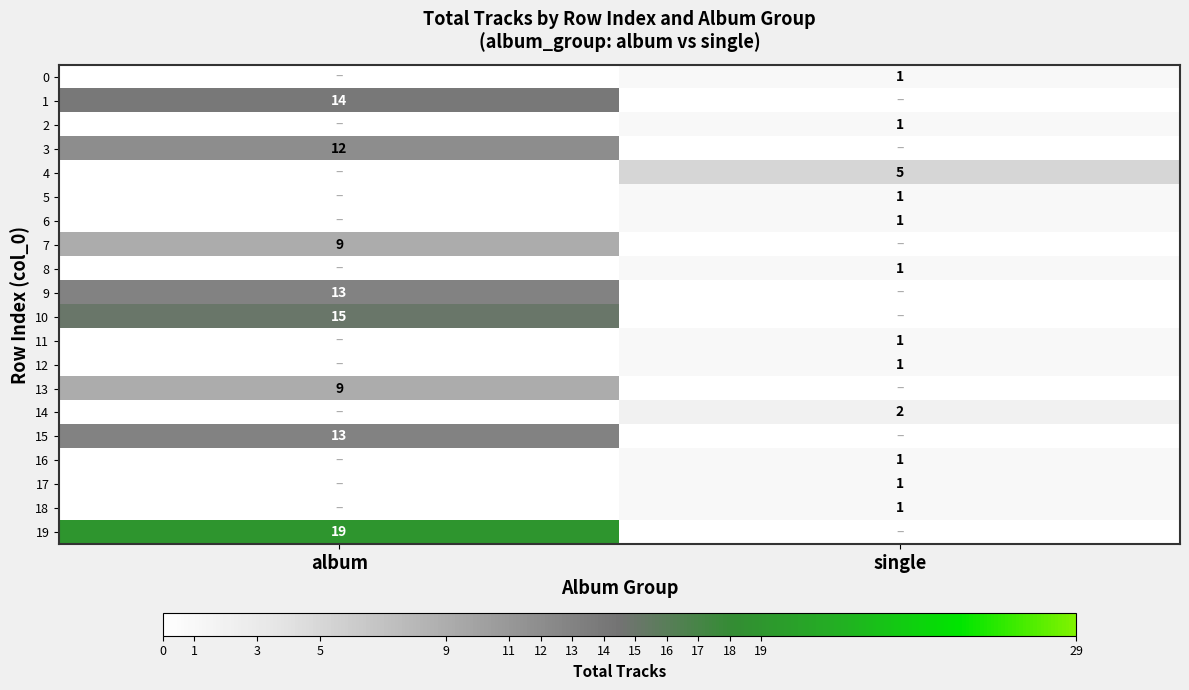

At which label is 6 closest to 0?

album